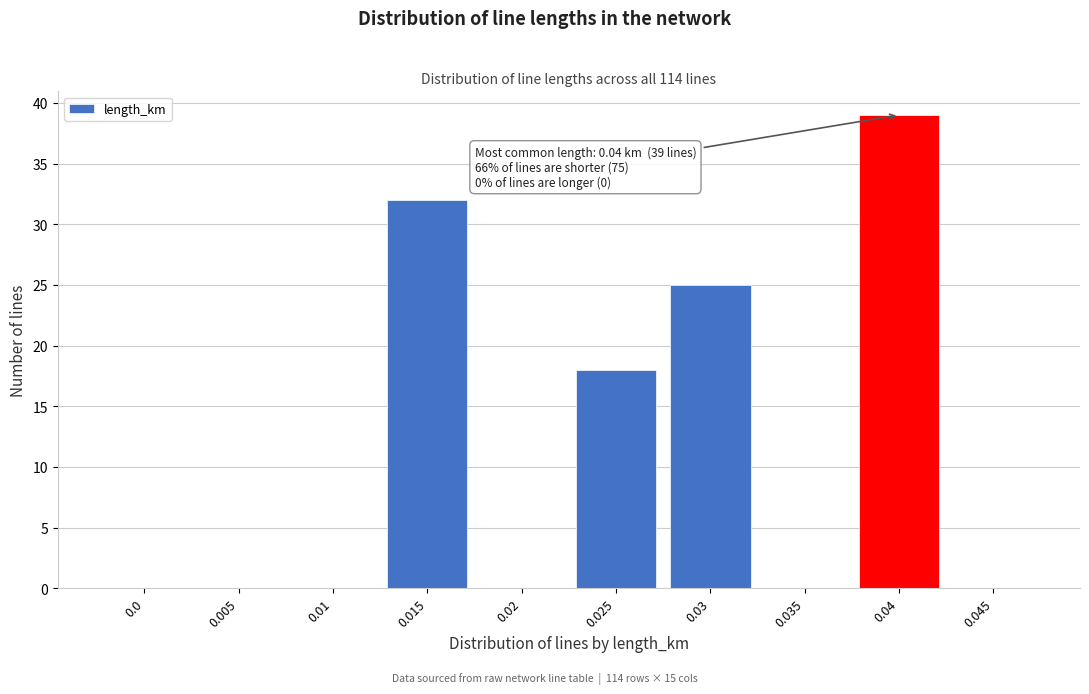

Reading right to left, extract all data points from this chart.

0.045=0	0.04=39	0.035=0	0.03=25	0.025=18	0.02=0	0.015=32	0.01=0	0.005=0	0.0=0